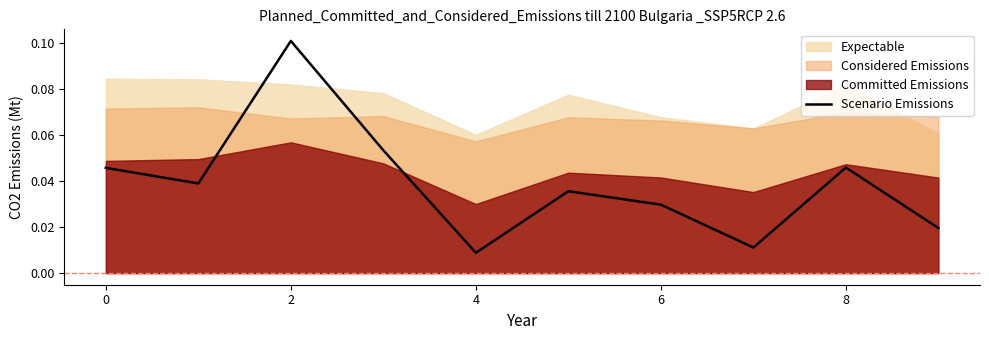

How many categories are shown in the chart?

10